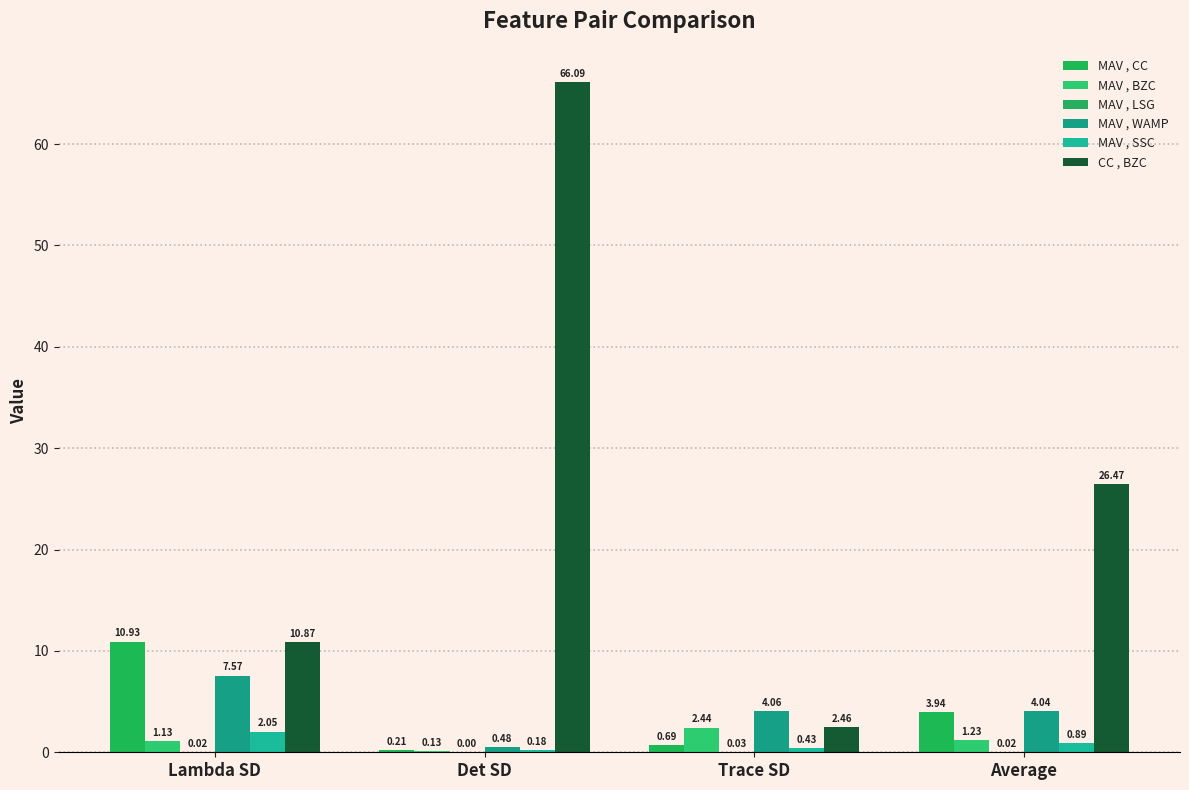

How many groups of bars are there?

4